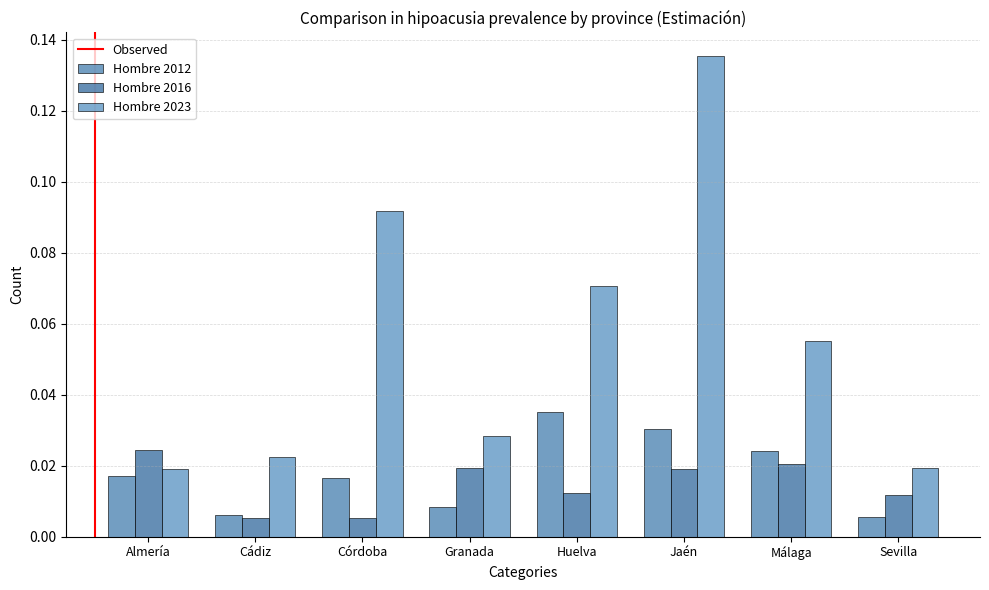

How many bars are there in total?

24